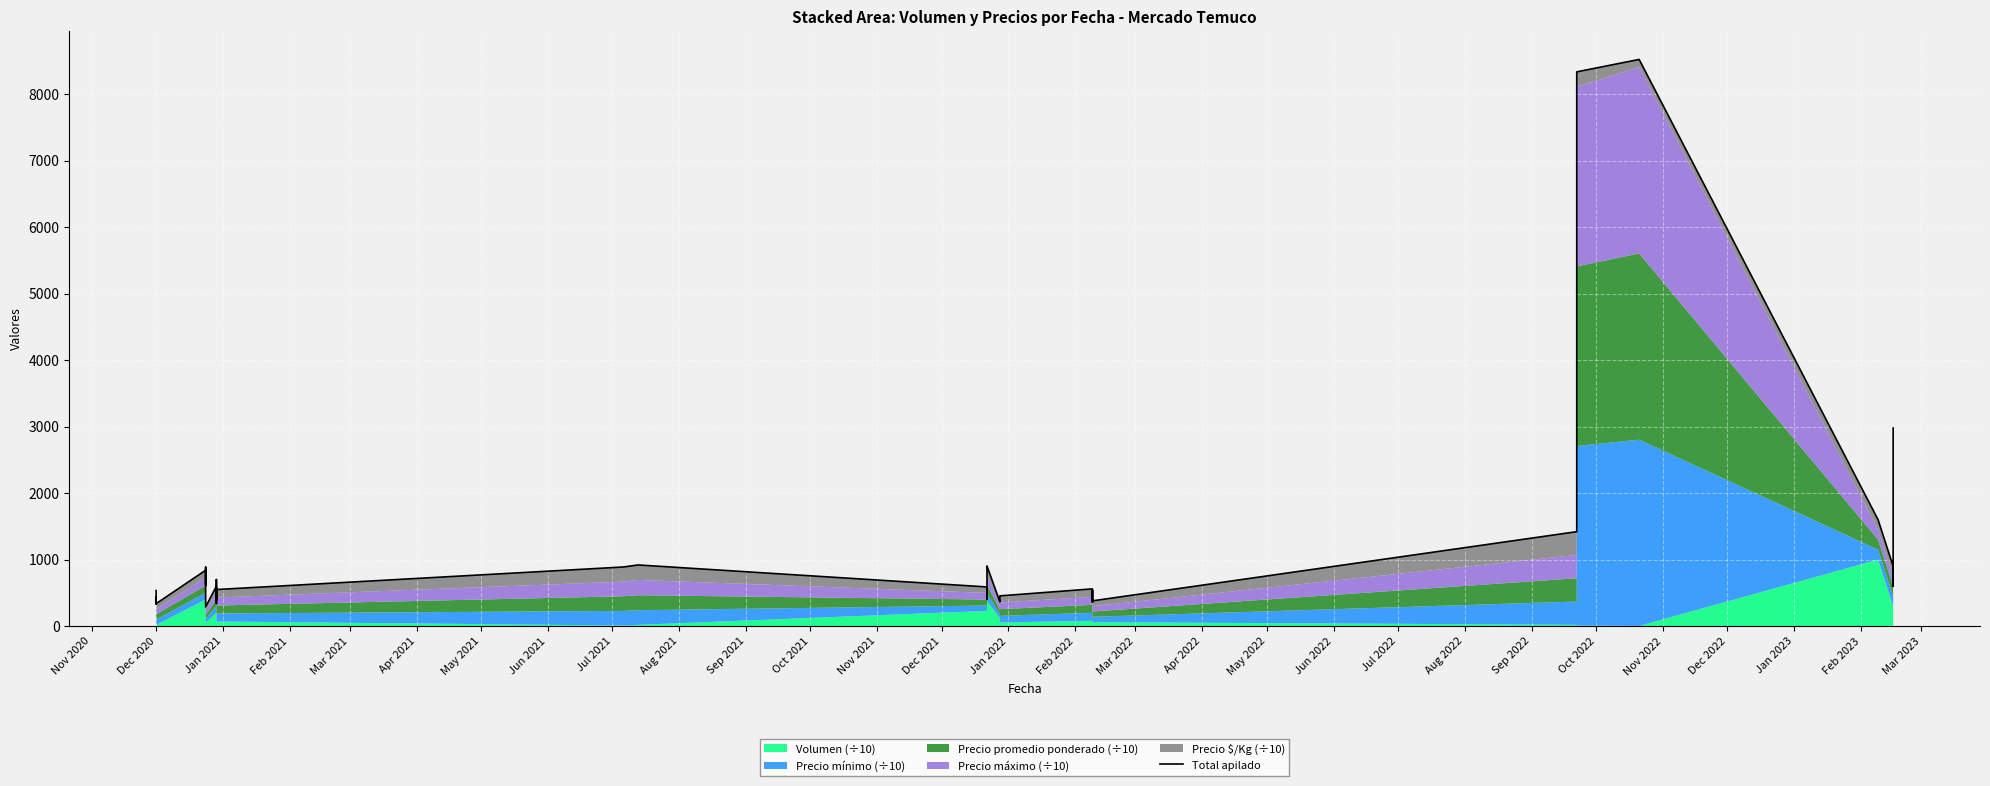

What is the value of the 10th point from the left?

290.0